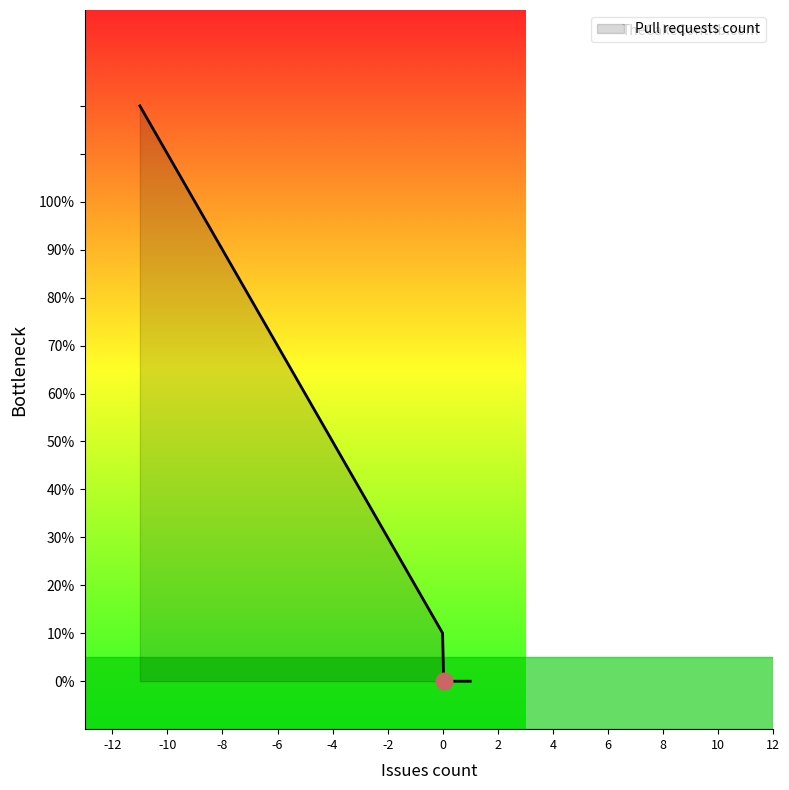

Does the chart display data point markers on the line(s)?

No